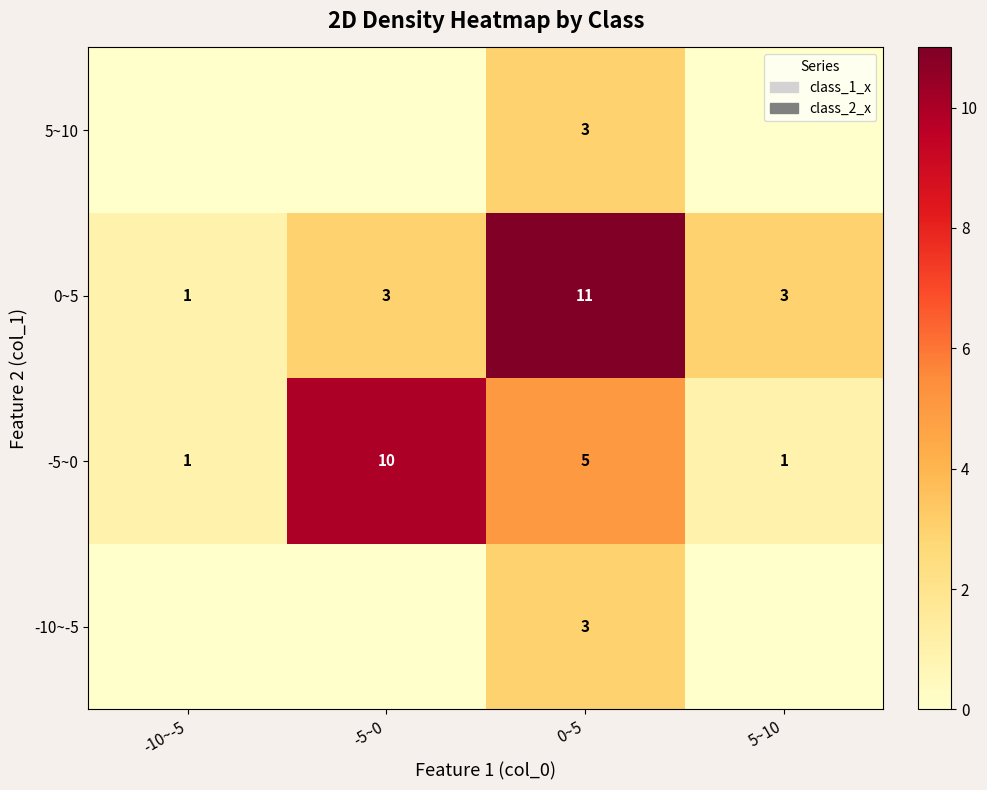

Count the number of categories in the chart.

4